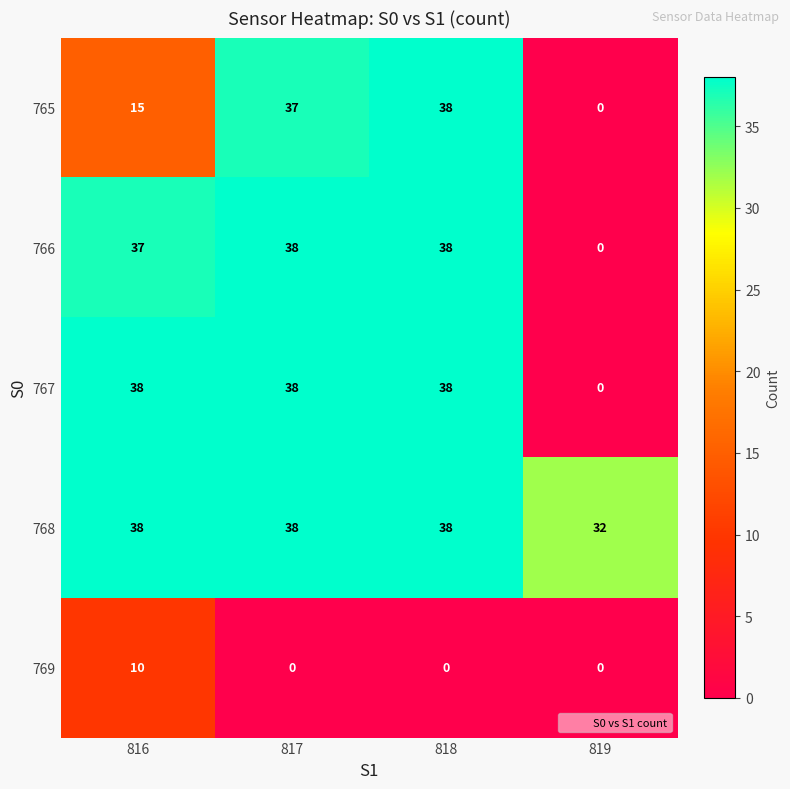

The 766 series shows 0 at 819. True or false?

True